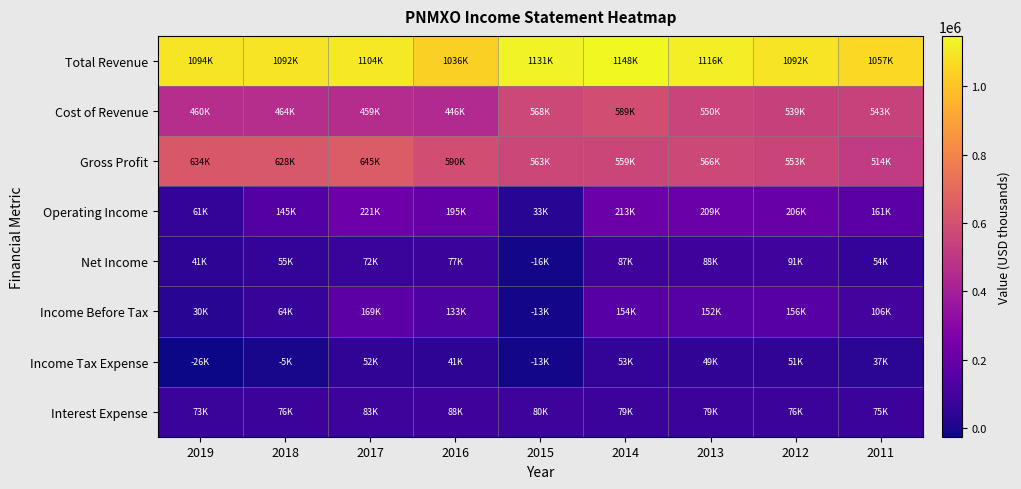

What is the difference between the highest and lowest values at 2018?

1097300